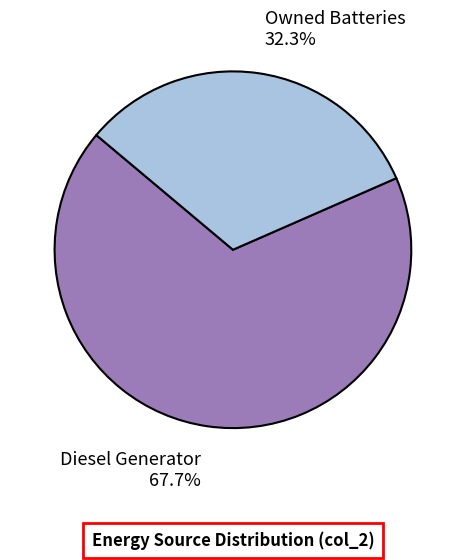

Approximately how many times larger is the value at Owned Batteries compared to Diesel Generator?

0.5